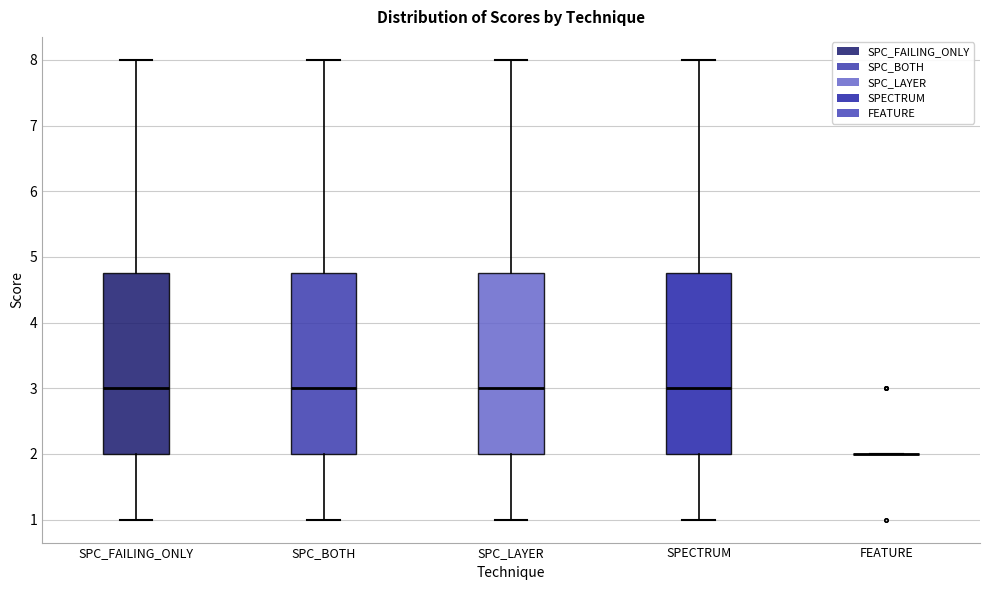

Reading left to right, read every box against the y-axis: the position of its median line, the range the box covers, and the ends of its whiskers. The values are not printed on the chart, so give them approximately, as read against the axis.

SPC_FAILING_ONLY: median 3.0, box 2.0 to 4.8, whiskers 1.0 to 8.0
SPC_BOTH: median 3.0, box 2.0 to 4.8, whiskers 1.0 to 8.0
SPC_LAYER: median 3.0, box 2.0 to 4.8, whiskers 1.0 to 8.0
SPECTRUM: median 3.0, box 2.0 to 4.8, whiskers 1.0 to 8.0
FEATURE: box collapsed to a line at 2.0, whiskers 2.0 to 2.0